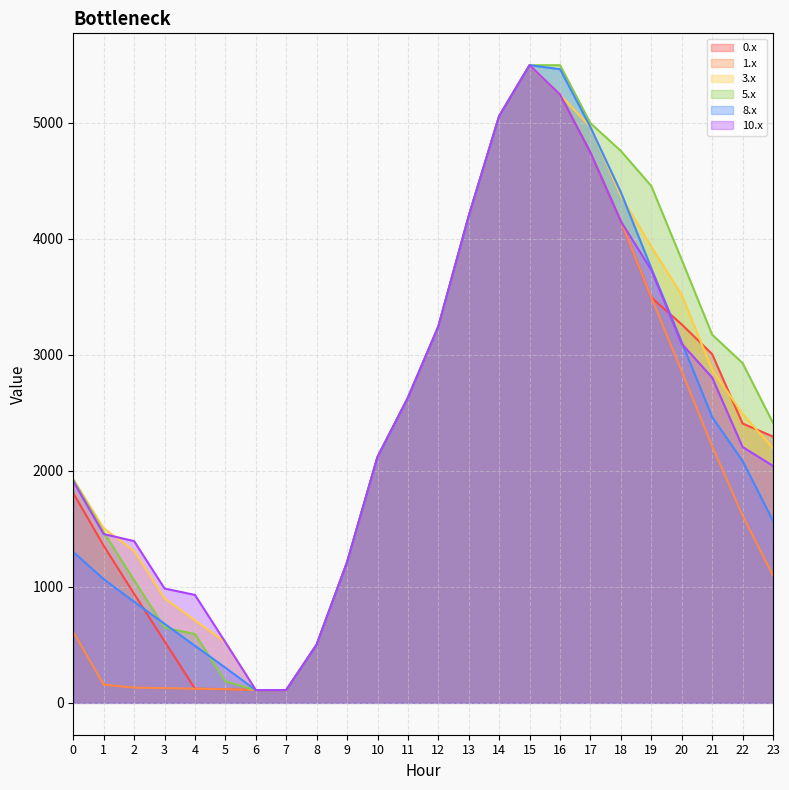

Which series changed the most between 9 and 23?

5.x line